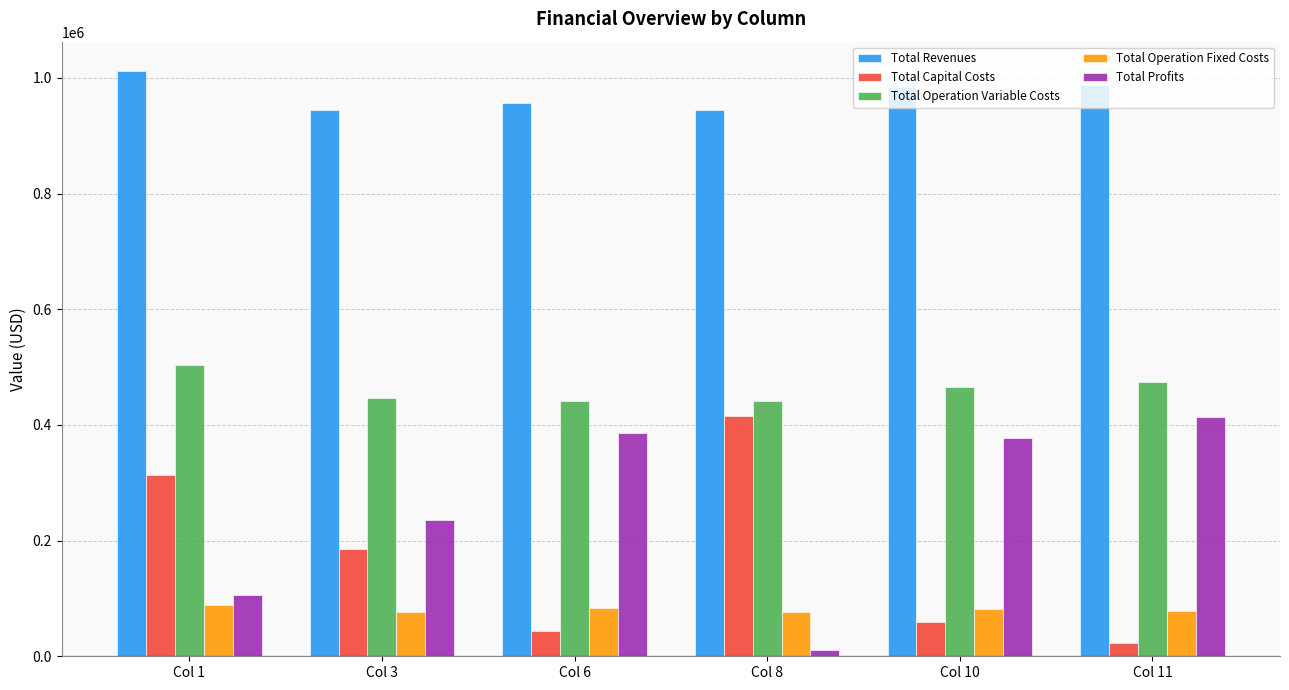

What is the minimum value shown in the chart?

11304.4